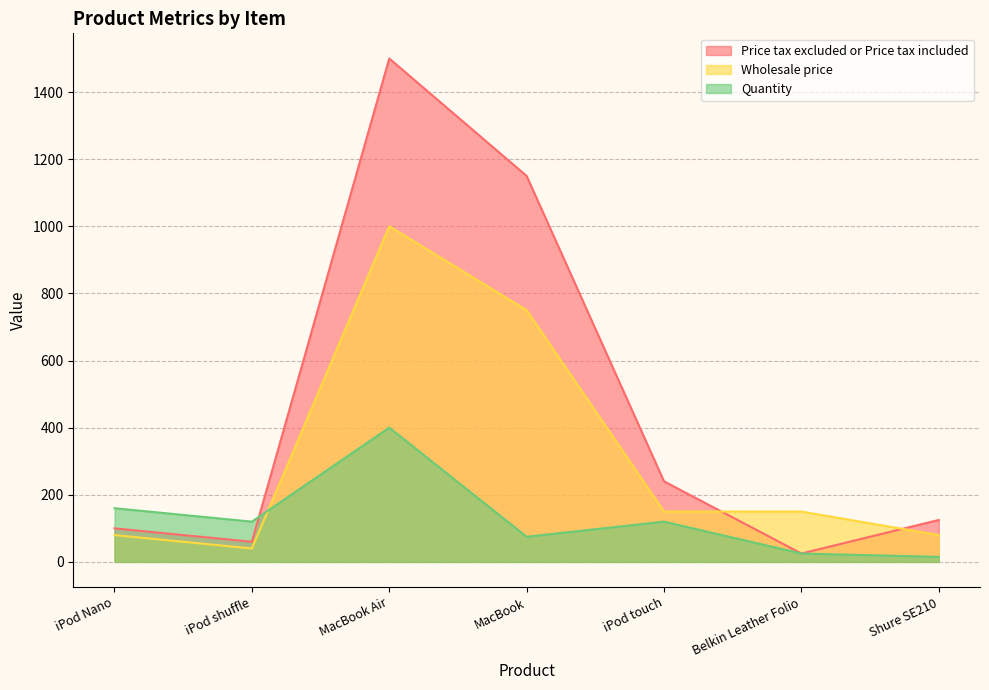

True or false: Quantity has a value of 168 at iPod touch.

False